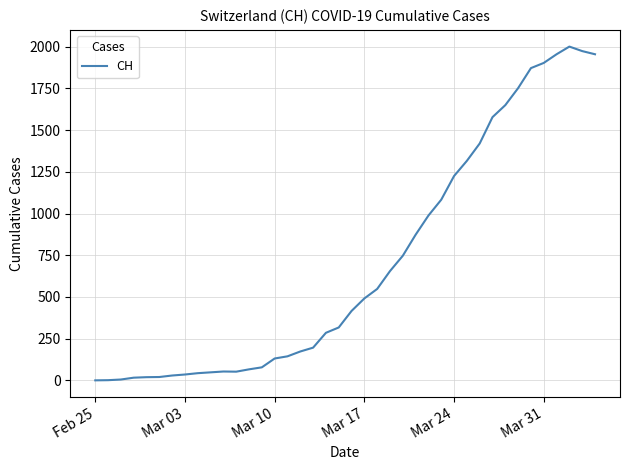

What is the maximum value shown in the chart?

2001